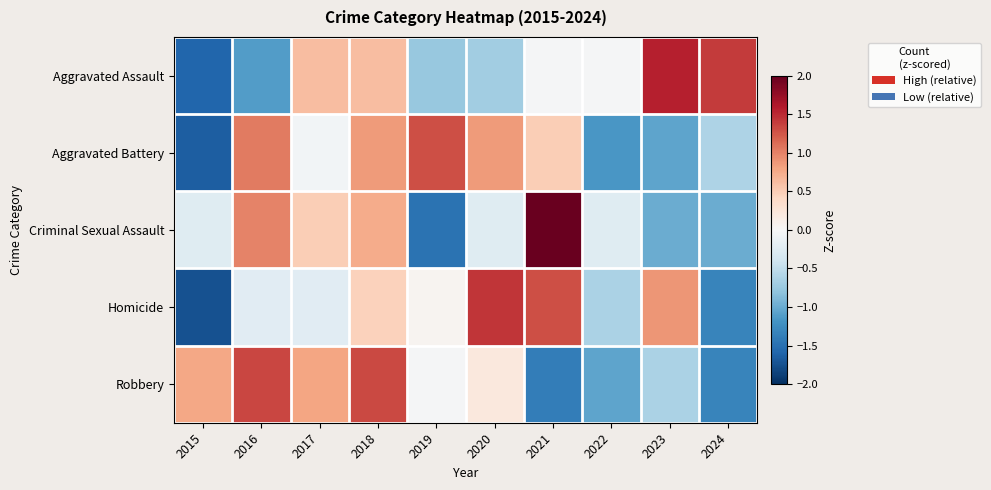

At 2019, list the series in order from largest to smallest.

Aggravated Battery, Homicide, Robbery, Aggravated Assault, Criminal Sexual Assault